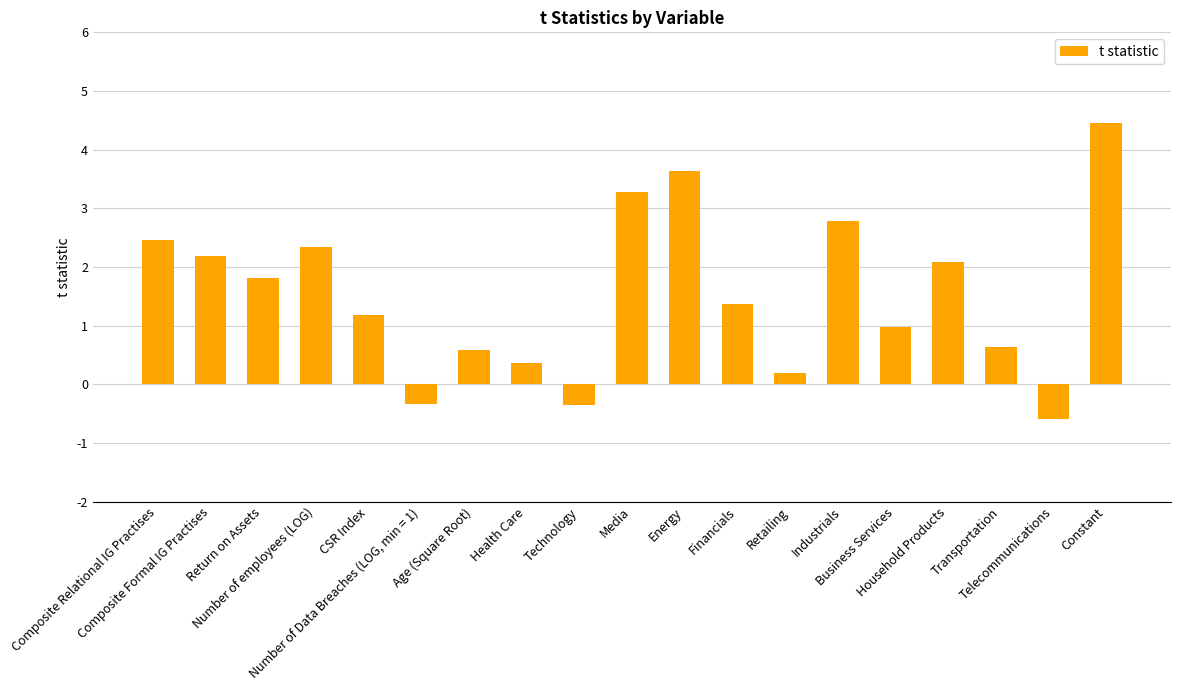

What is the greatest value displayed?

4.5